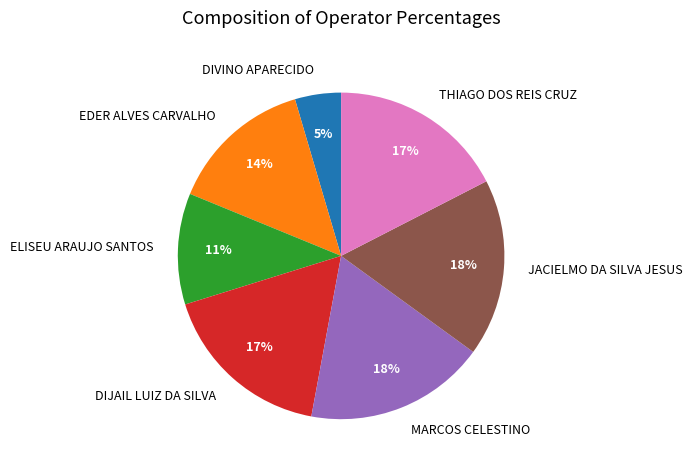

How many slices are in this pie chart?

7